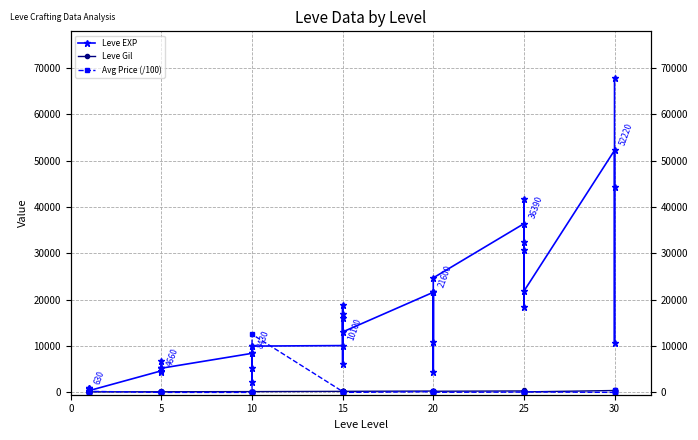

What is the label of the 5th point from the left?

20